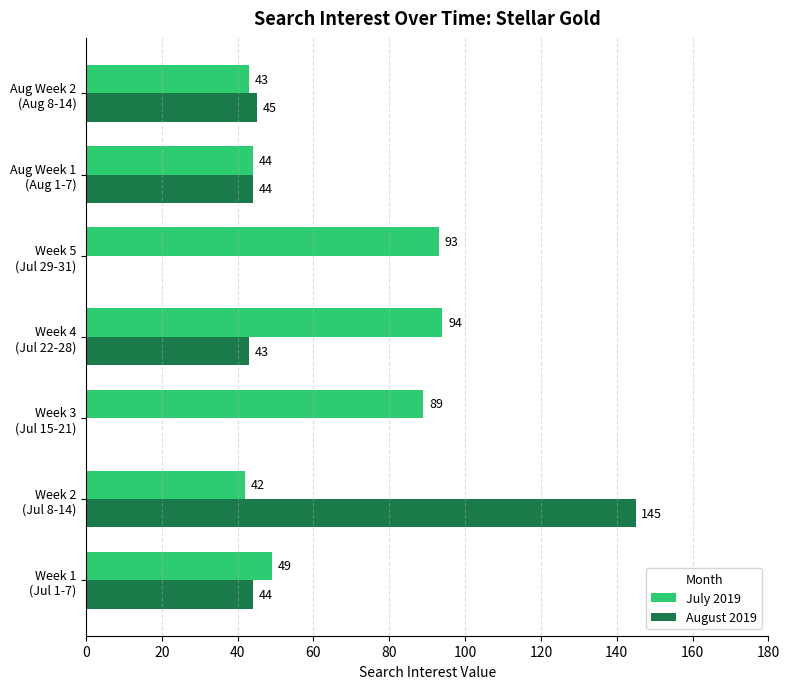

What is the sum of all July 2019 values?

454